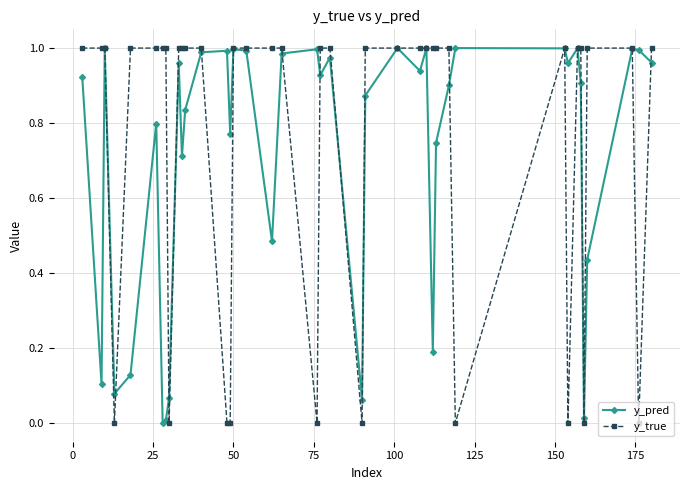

In y_pred, how many points are higher than both neighbors (excluding endpoints)?

12